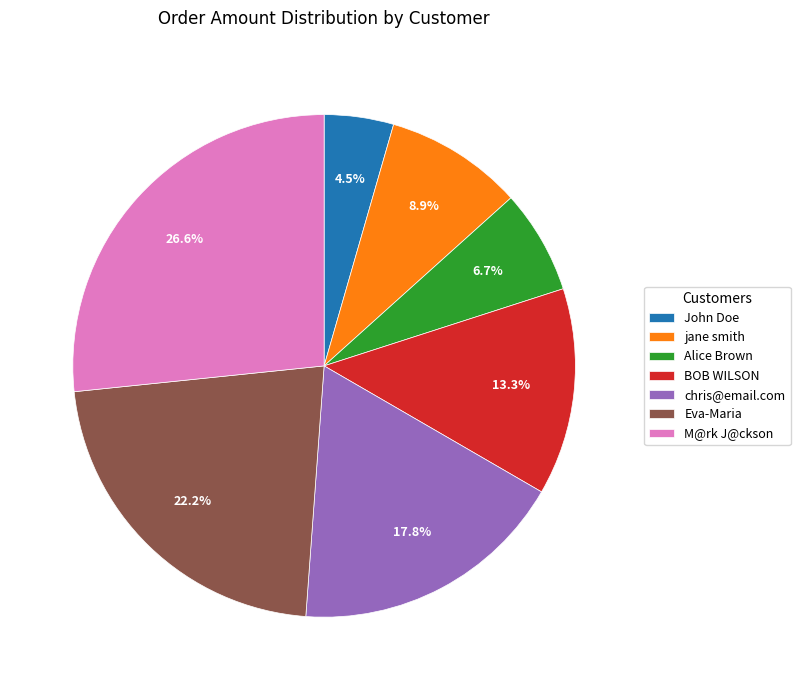

Is it true that BOB WILSON is 13% of the pie?

True